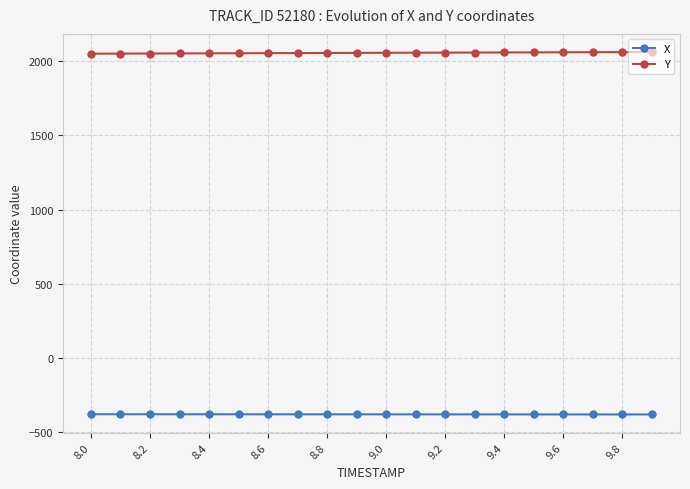

Which series has the largest total across all categories?

Y